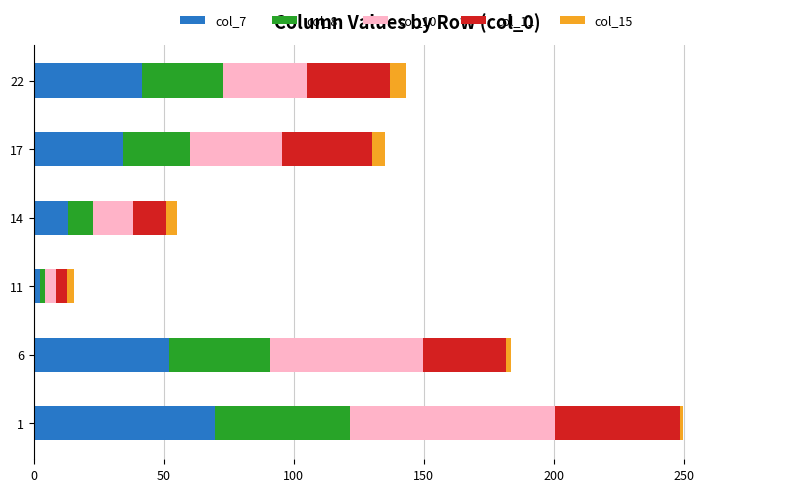

What are all the series names shown in the legend?

col_7, col_8, col_10, col_11, col_15